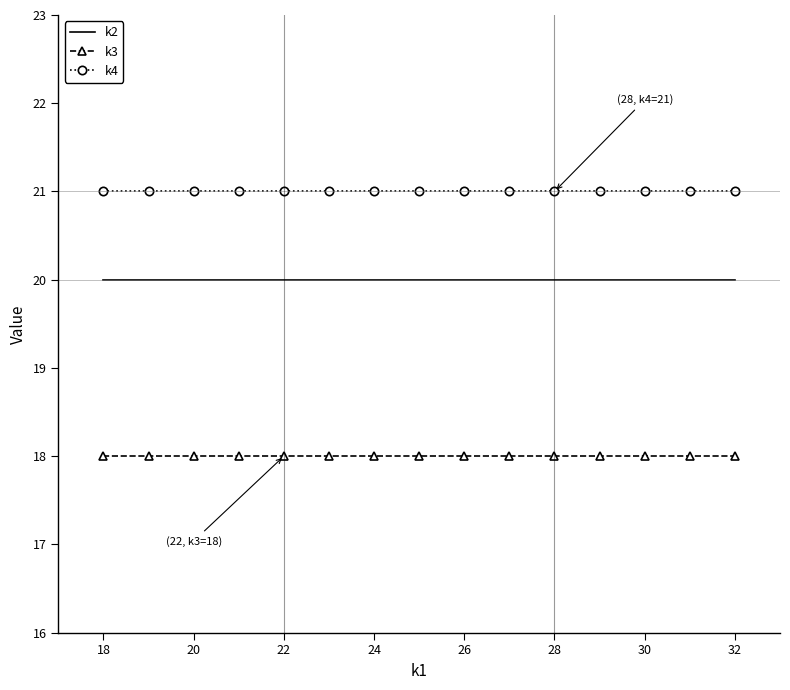

True or false: k4 and k3 intersect in this chart.

False